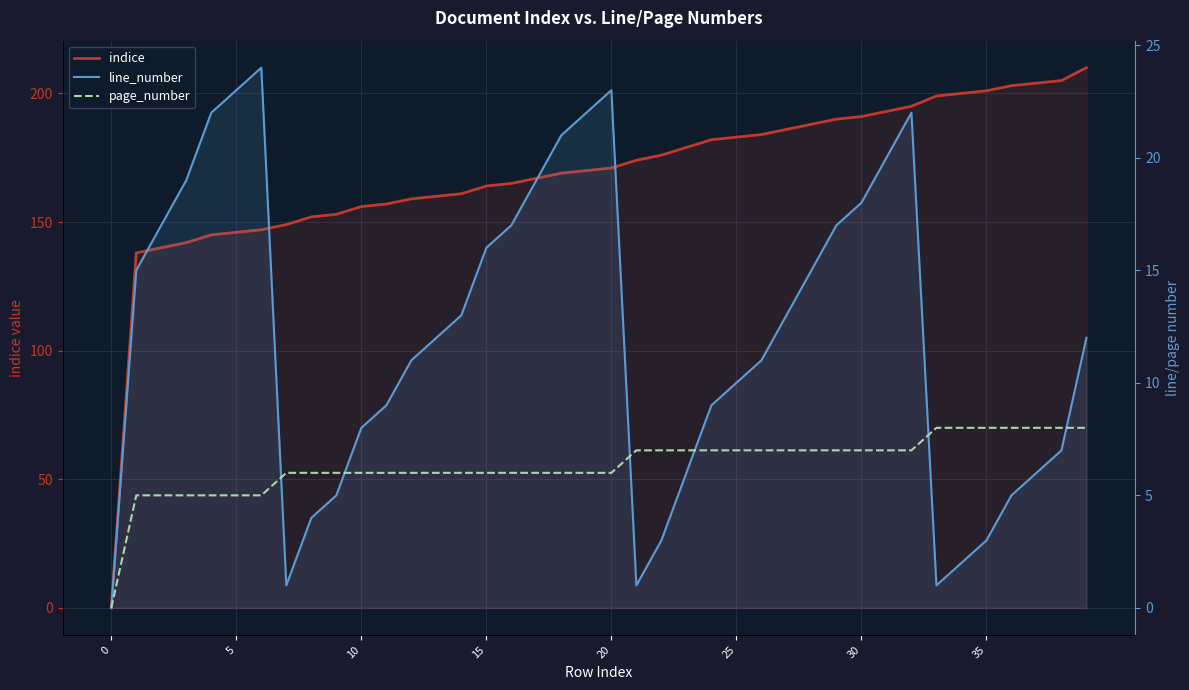

How many distinct data groups are displayed?

3